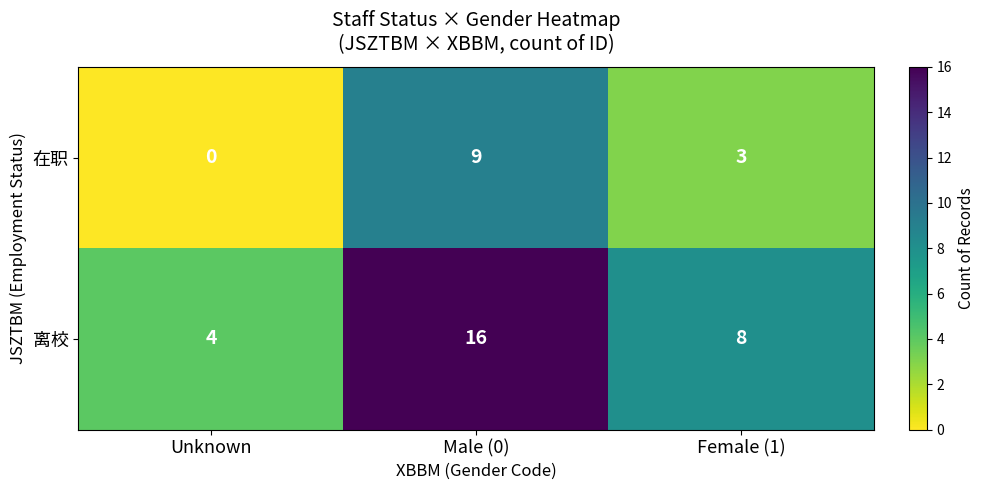

At which category is the sum across all series the highest?

Male (0)